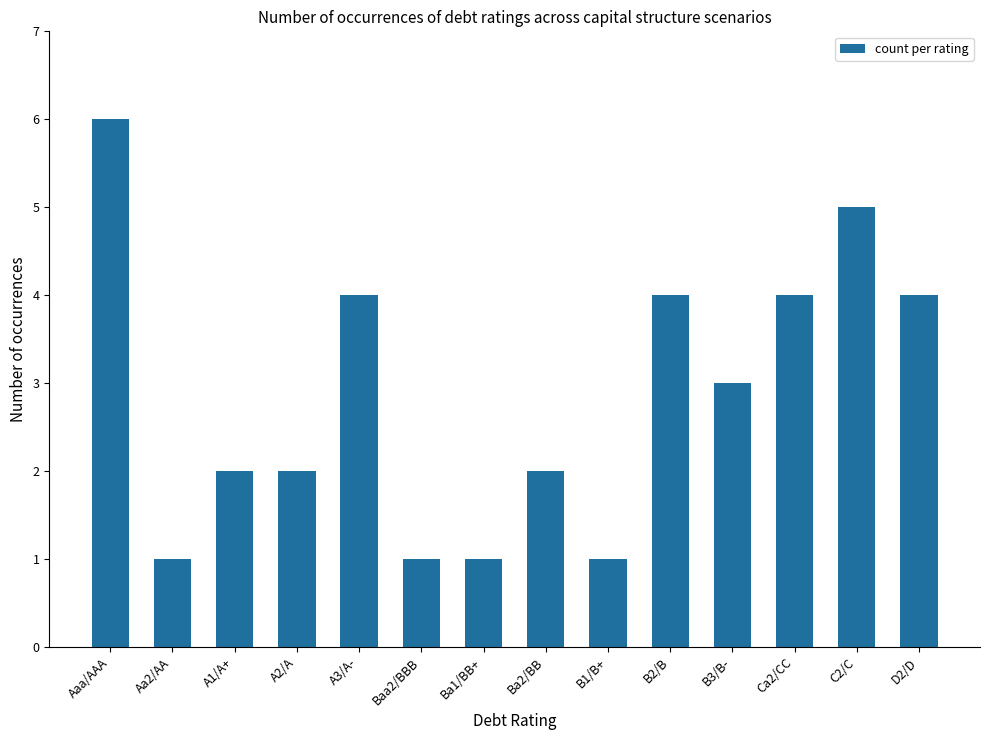

Between C2/C and B1/B+, which is larger?

C2/C